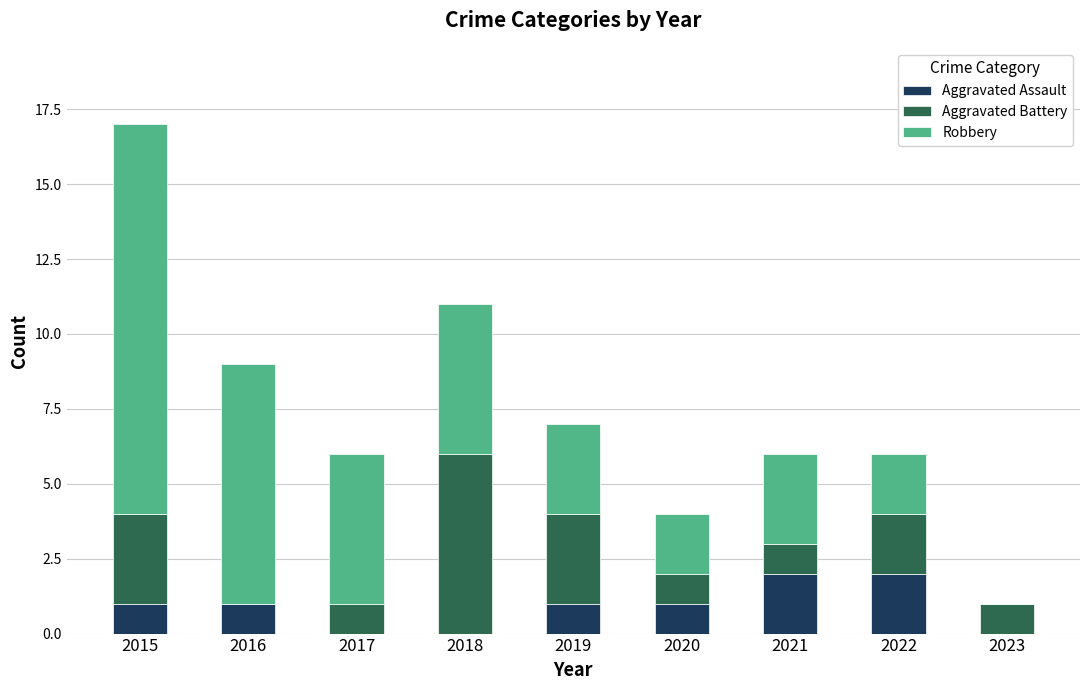

Count the number of categories in the chart.

9